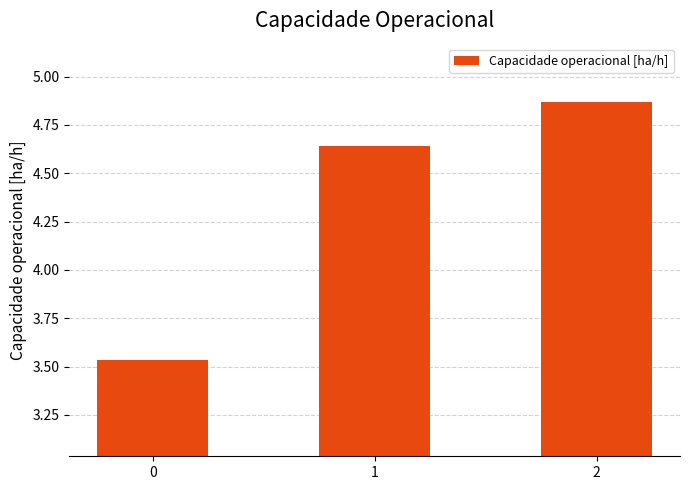

Which has a higher value, 2 or 1?

2